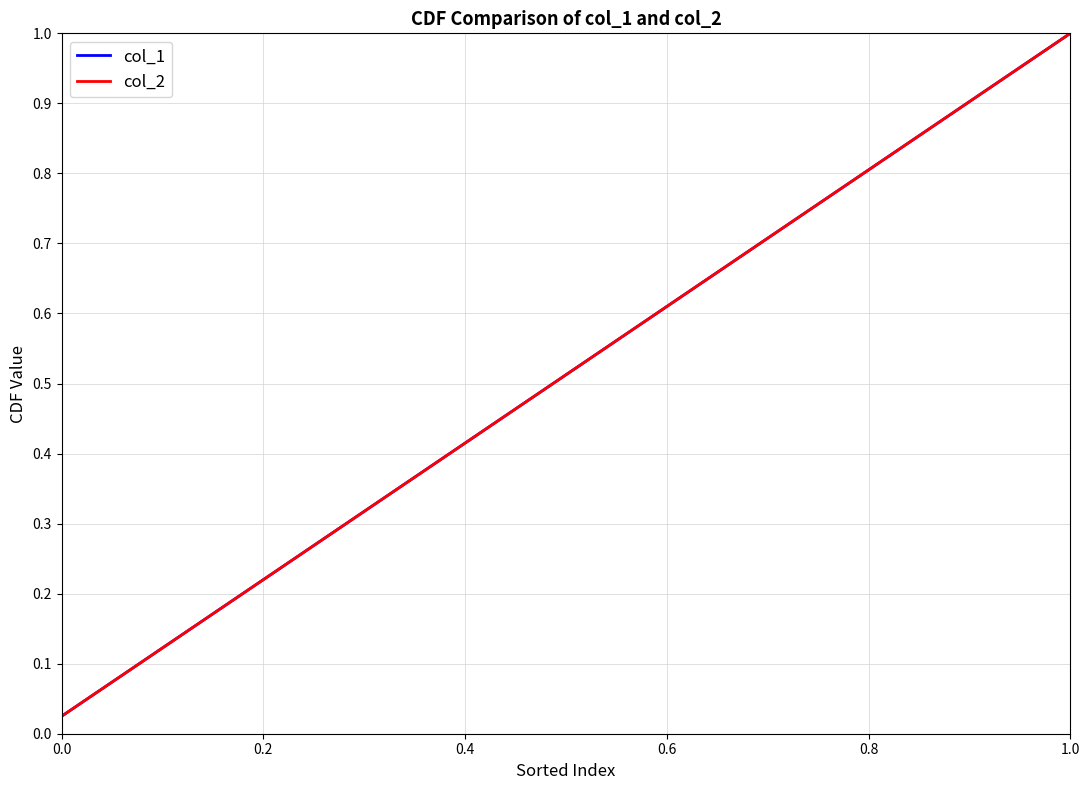

Is this an area chart (filled region under the line)?

No